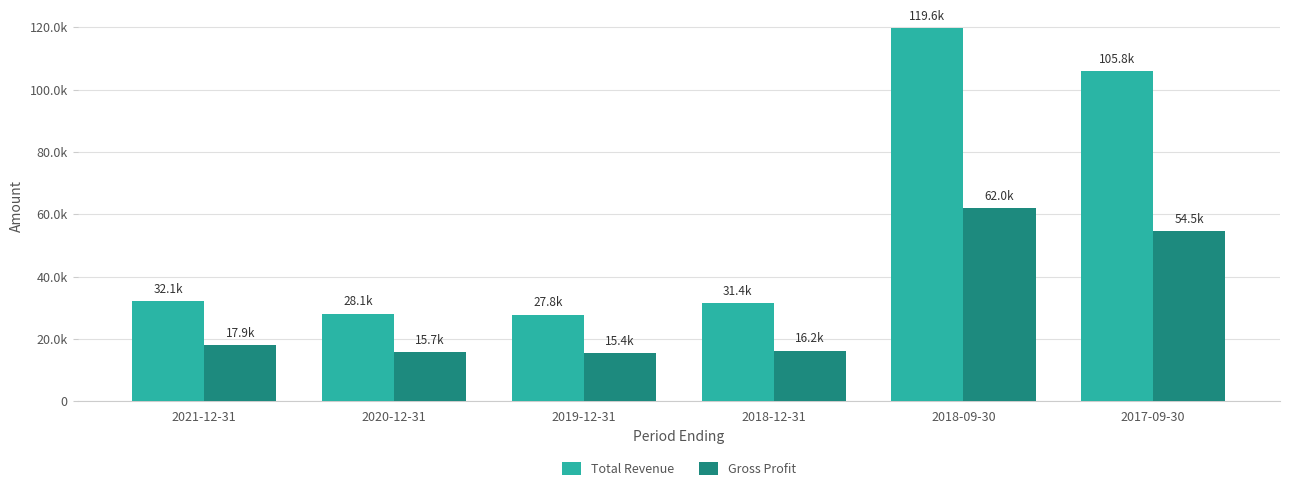

Which category has the lowest value across all series?

2019-12-31